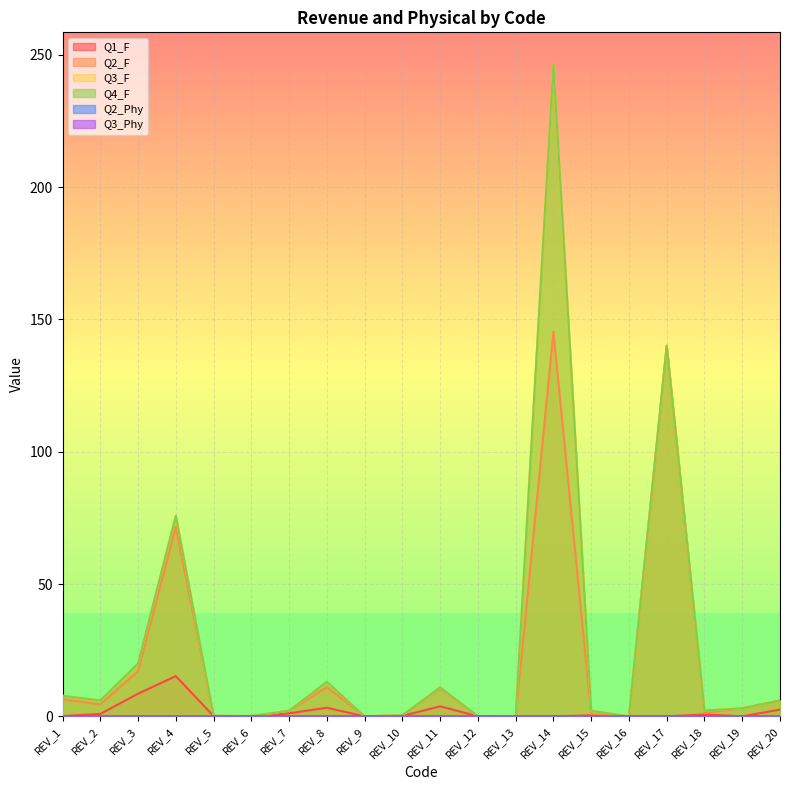

At which category does the chart reach its peak across all series?

REV_14